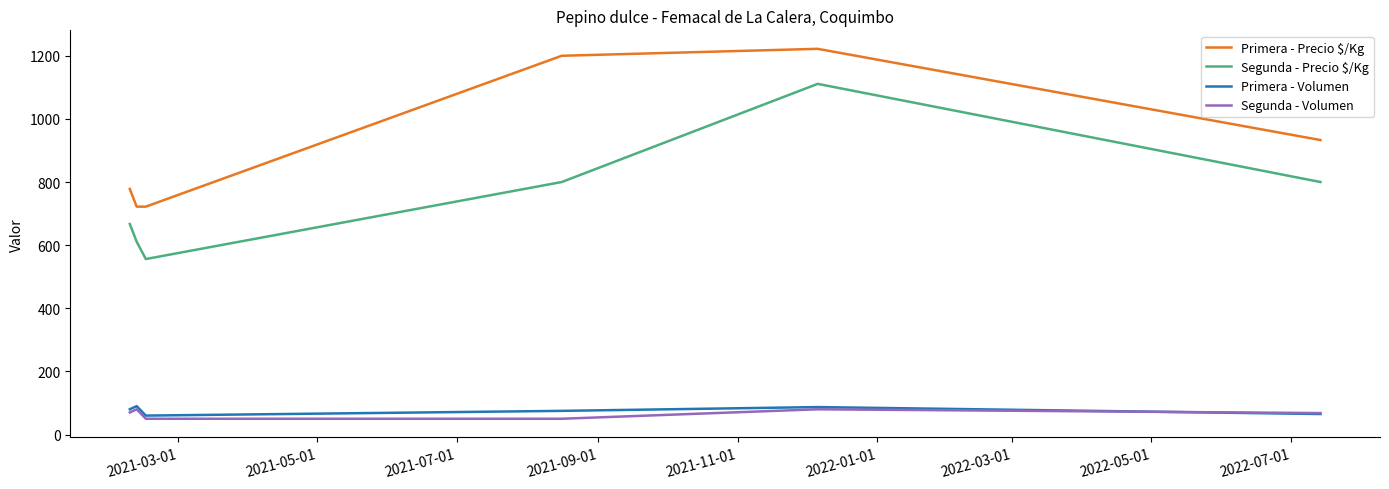

Which series has the largest total across all categories?

Primera - Precio $/Kg